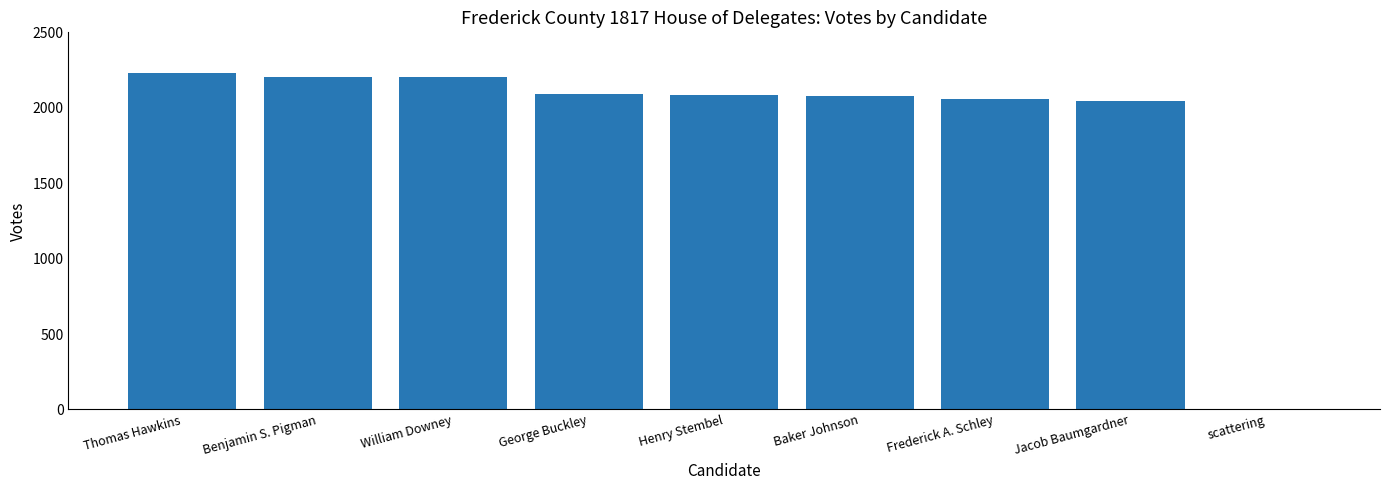

What is the maximum value shown in the chart?

2231